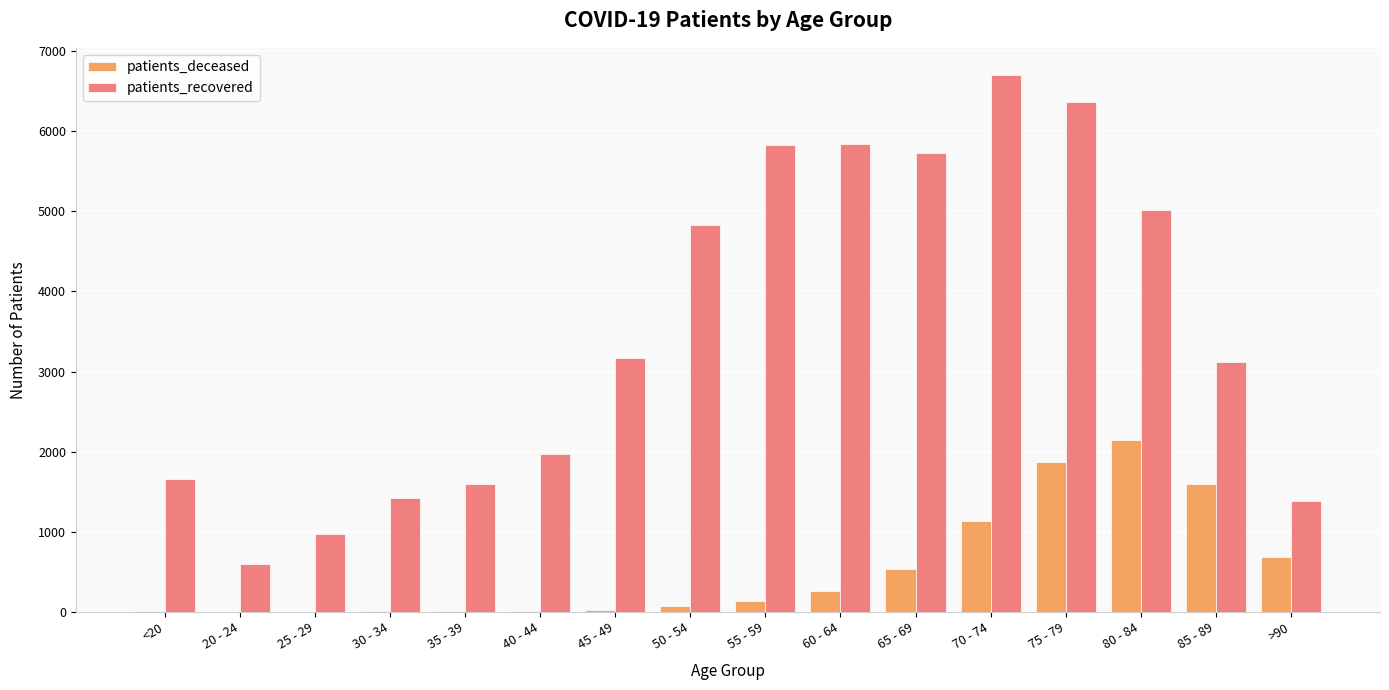

What value does the patients_deceased series have at 60 - 64?

256